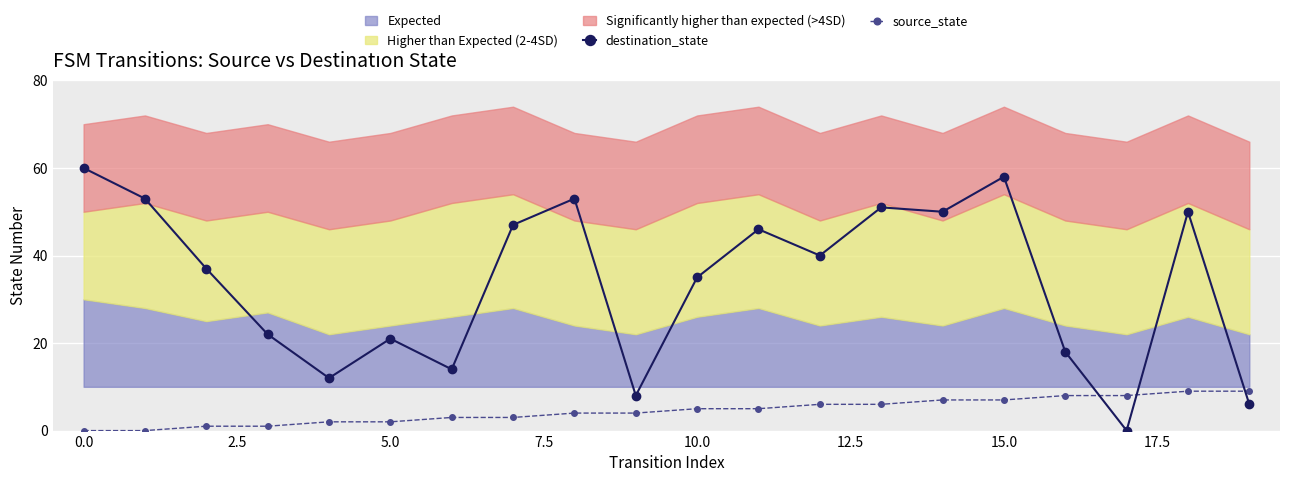

What is the difference between the highest and lowest values at 16?

10